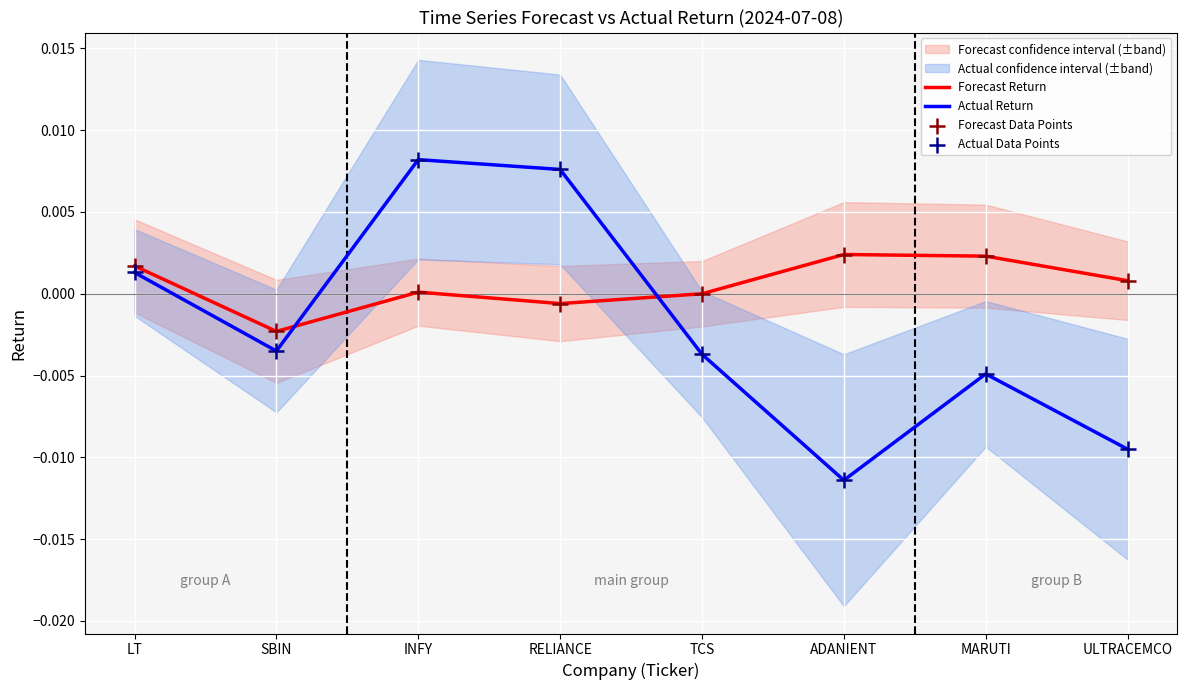

At how many categories does at least one series exceed 0?

6